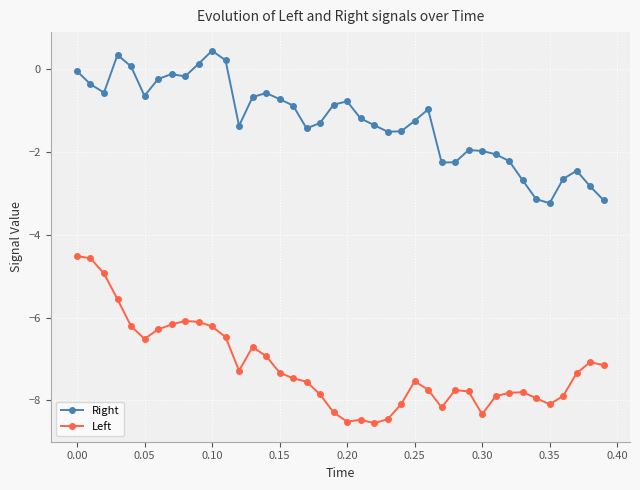

What is the difference between the maximum and minimum values in the Left series?

4.0